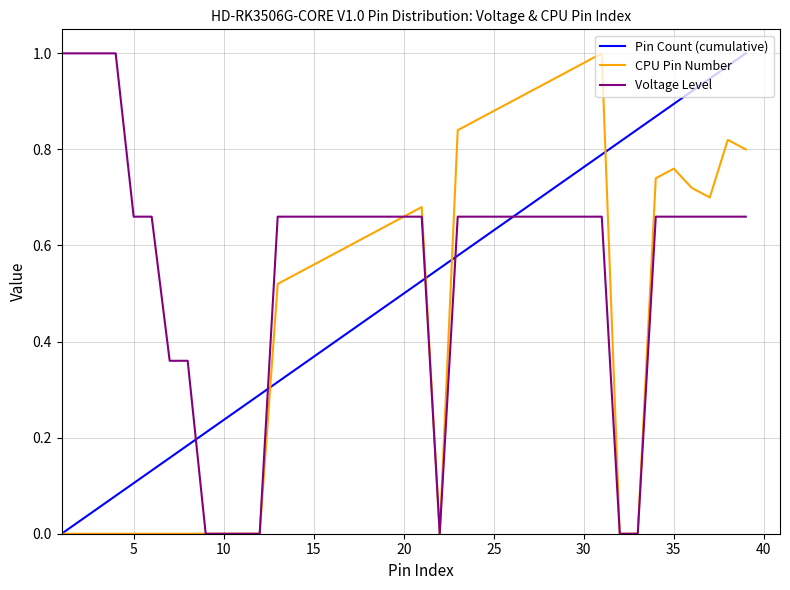

Which series has the largest total across all categories?

Voltage Level